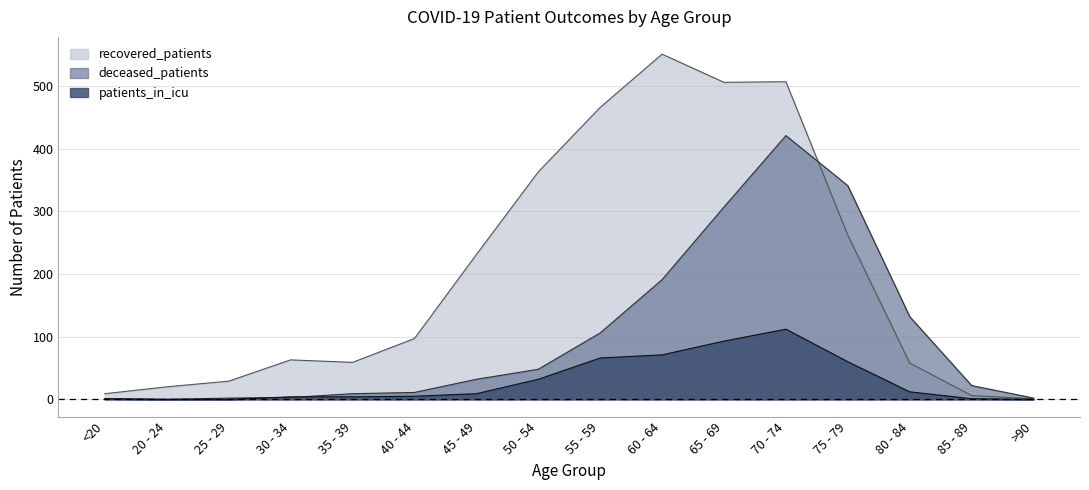

At 80 - 84, list the series in order from largest to smallest.

deceased_patients, recovered_patients, patients_in_icu